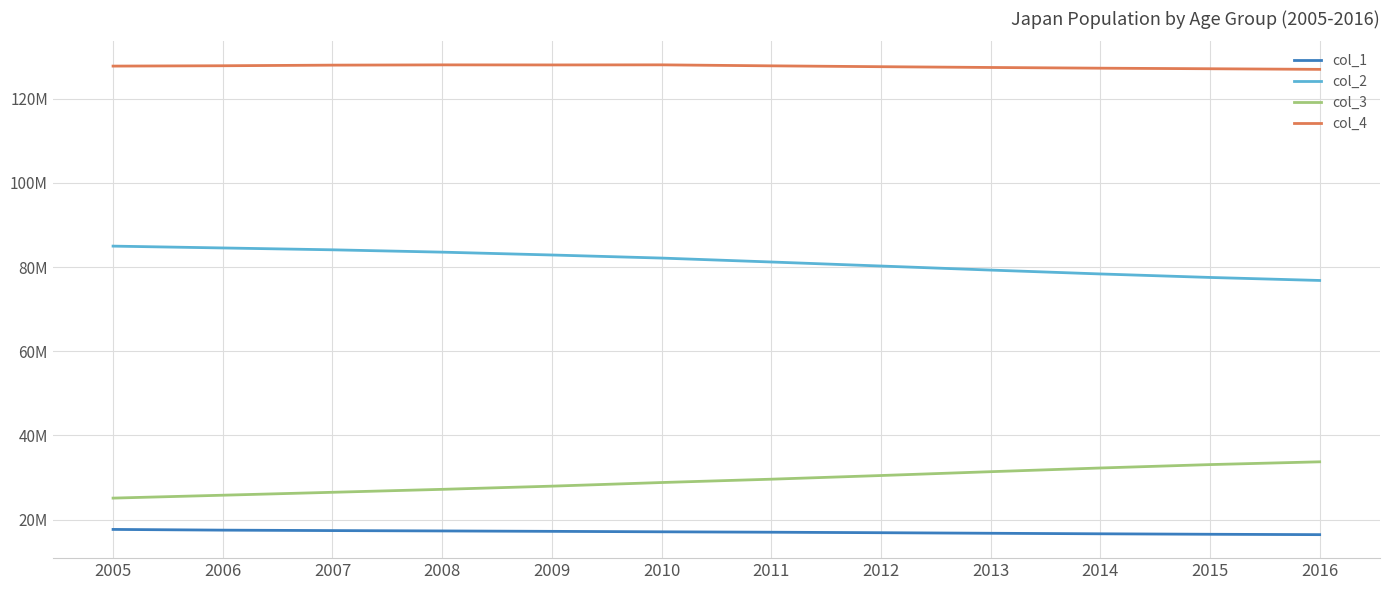

What is the maximum value shown in the chart?

128070000